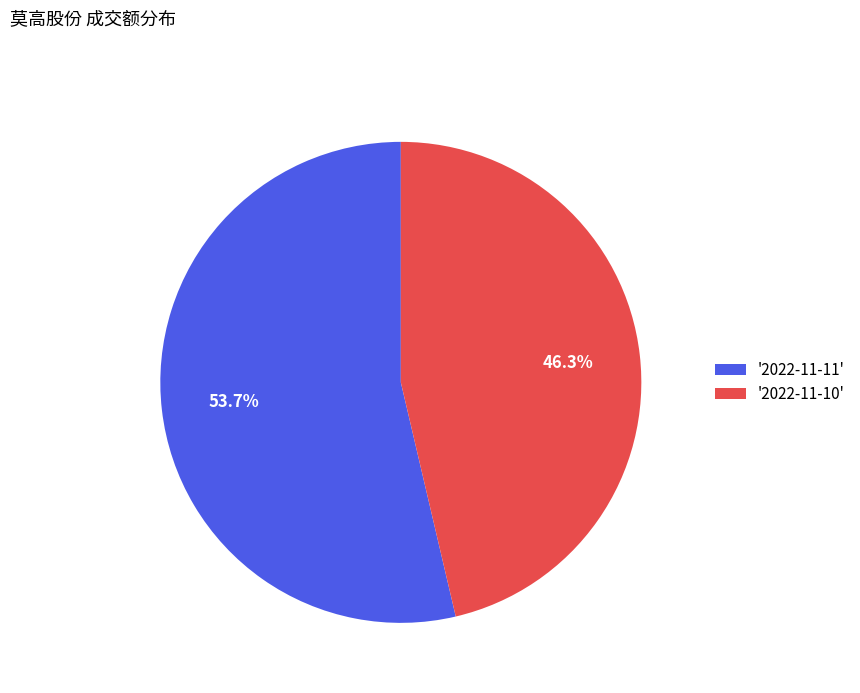

Which has a higher value, '2022-11-10' or '2022-11-11'?

'2022-11-11'